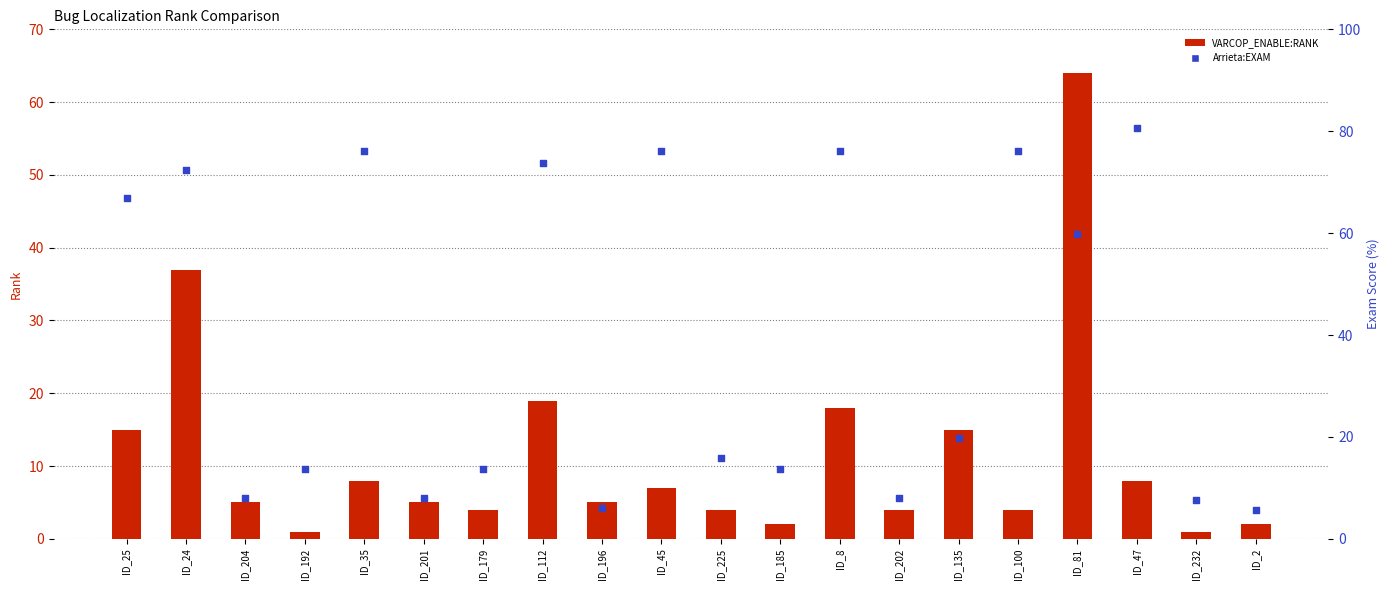

At how many categories does at least one series exceed 33?

9